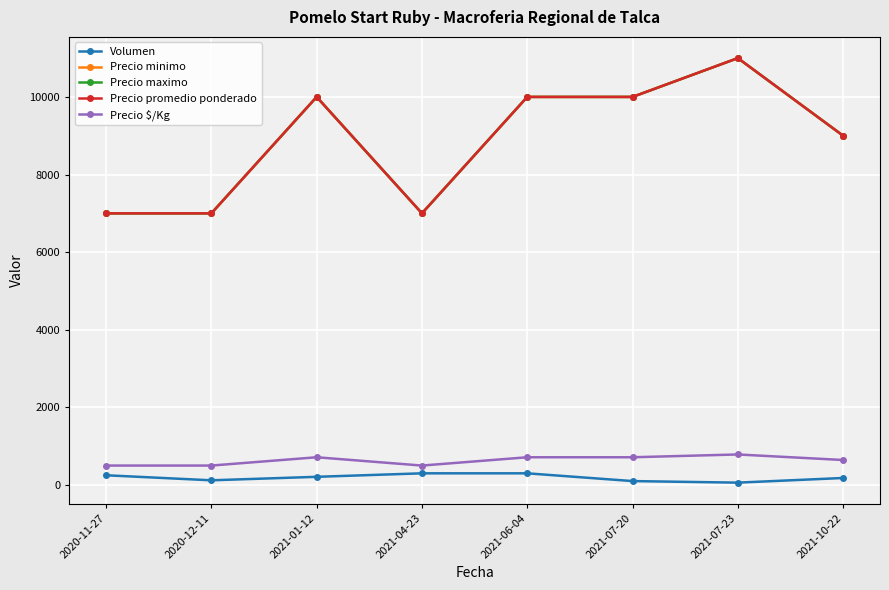

Rank the series at 2020-11-27 from lowest to highest value.

Volumen, Precio $/Kg, Precio minimo, Precio maximo, Precio promedio ponderado